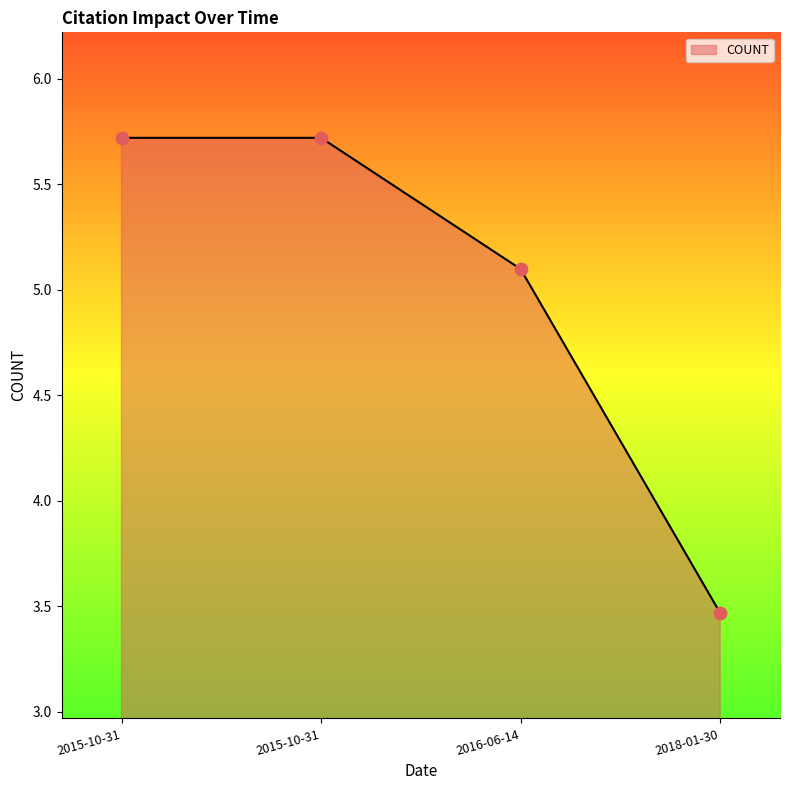

What is the change in value from 2016-06-14 to 2018-01-30?

-1.6